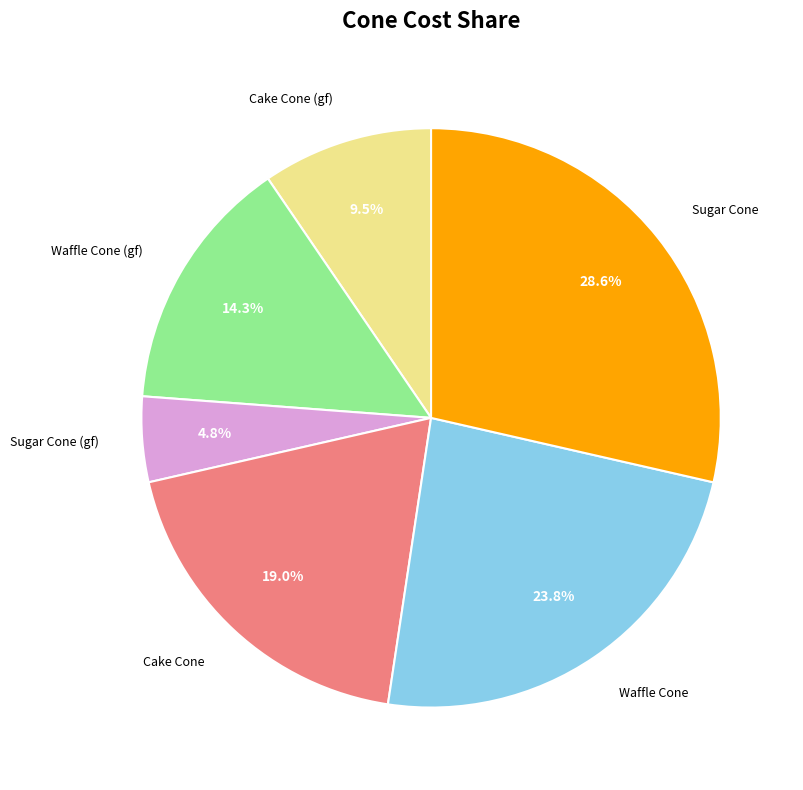

Is there any slice that represents more than half of the pie?

No